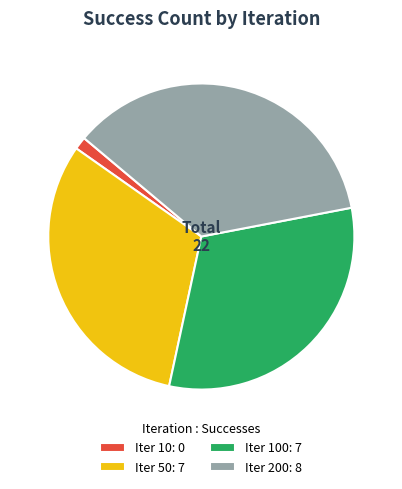

Is the sum of Iter 50: 7 and Iter 100: 7 greater than half?

Yes